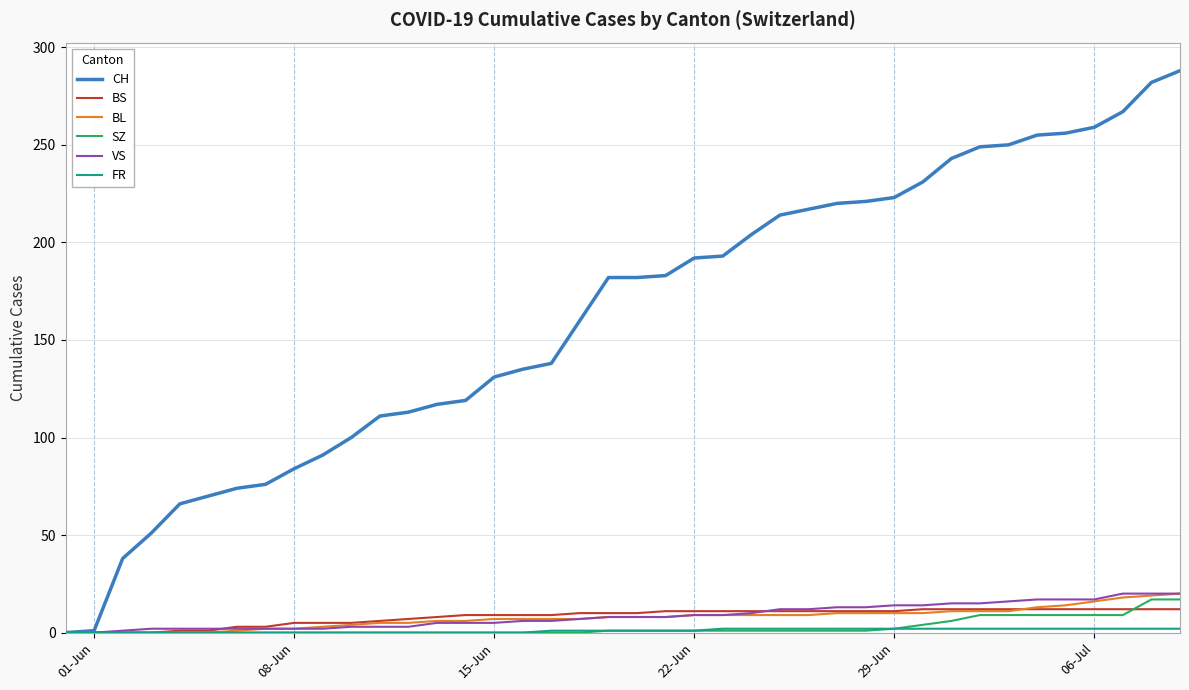

Which series has the largest total across all categories?

CH